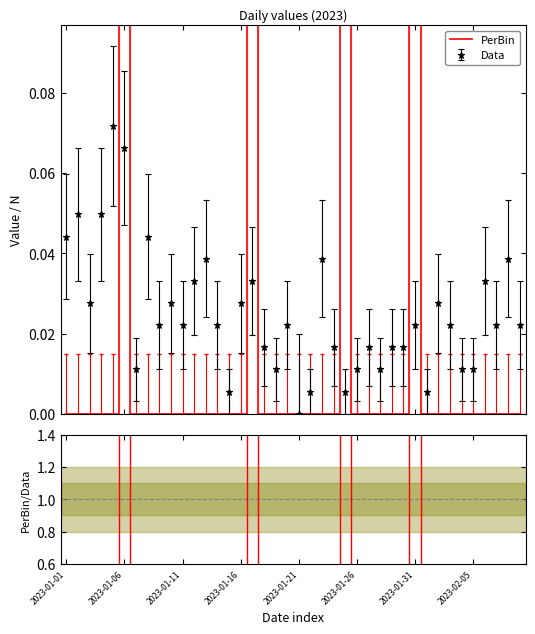

True or false: Data has more than 1 interior local peaks.

True